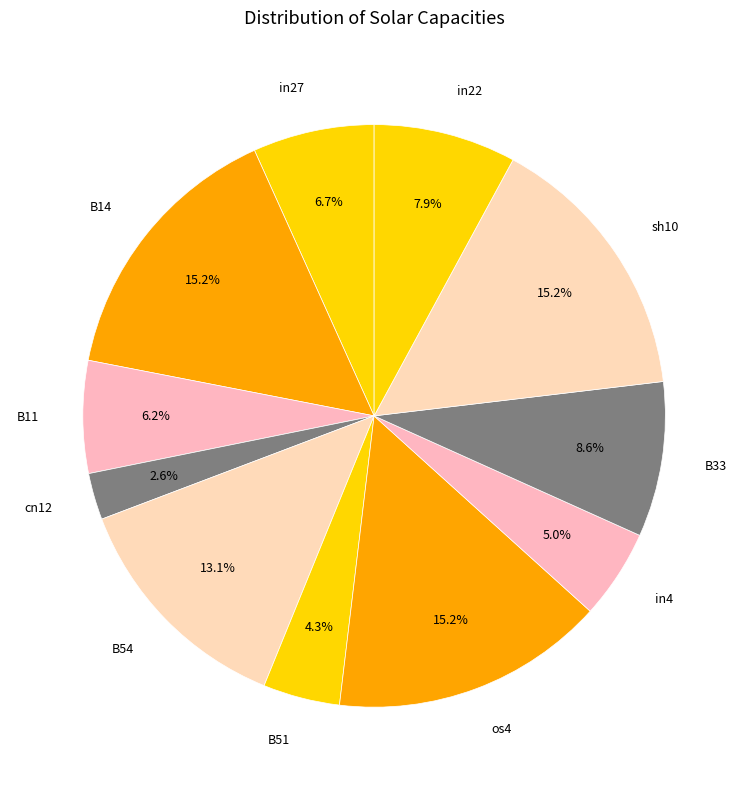

To the nearest percent, what is the combined percentage of B33 and os4?

24%